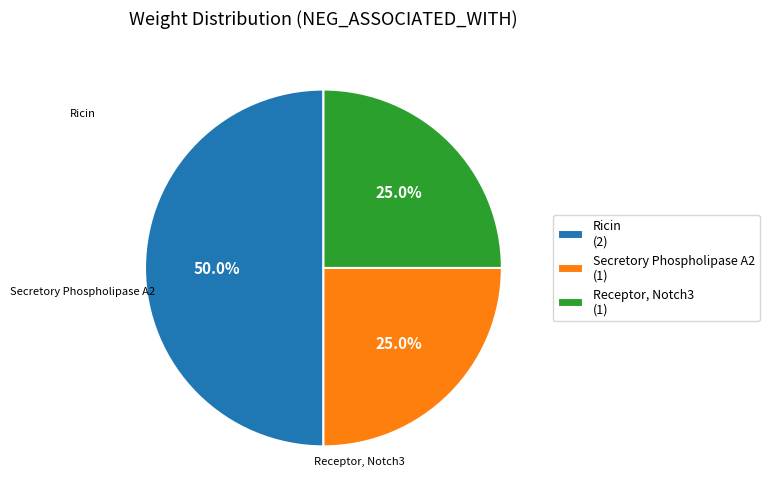

What is the largest slice in the pie chart?

Ricin (2)